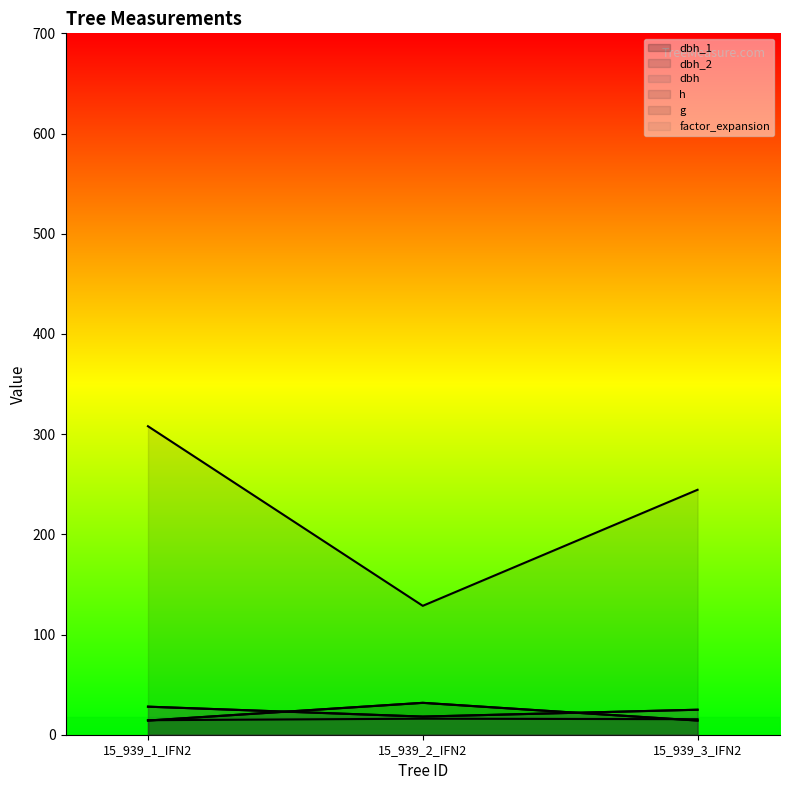

Rank the categories by h value from highest to lowest.

15_939_2_IFN2, 15_939_3_IFN2, 15_939_1_IFN2